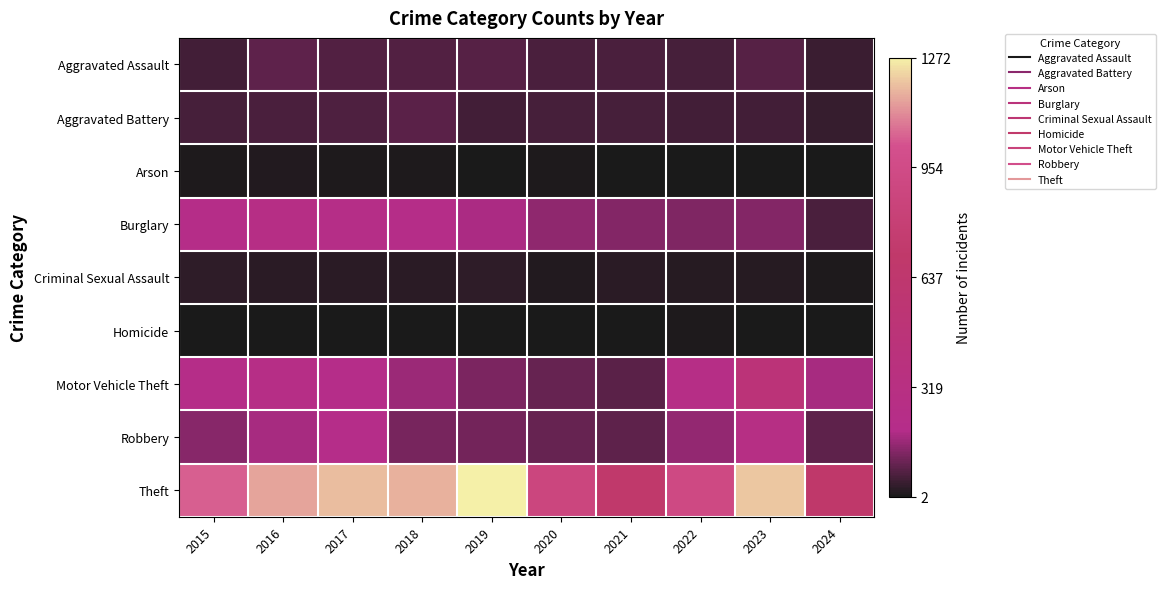

Reading left to right, what are all the values shown in this chart?

Aggravated Assault: 2015=56	2016=88	2017=72	2018=72	2019=80	2020=62	2021=66	2022=61	2023=79	2024=42
Aggravated Battery: 2015=60	2016=66	2017=71	2018=86	2019=53	2020=57	2021=60	2022=56	2023=56	2024=40
Arson: 2015=10	2016=12	2017=7	2018=7	2019=5	2020=7	2021=6	2022=3	2023=2	2024=5
Burglary: 2015=216	2016=266	2017=237	2018=218	2019=182	2020=146	2021=133	2022=130	2023=134	2024=65
Criminal Sexual Assault: 2015=29	2016=26	2017=22	2018=24	2019=31	2020=16	2021=26	2022=21	2023=18	2024=8
Homicide: 2015=5	2016=4	2017=4	2018=4	2019=4	2020=5	2021=6	2022=7	2023=3	2024=2
Motor Vehicle Theft: 2015=212	2016=259	2017=208	2018=163	2019=123	2020=99	2021=82	2022=259	2023=472	2024=176
Robbery: 2015=139	2016=178	2017=202	2018=121	2019=116	2020=97	2021=88	2022=151	2023=284	2024=89
Theft: 2015=1041	2016=1151	2017=1188	2018=1170	2019=1272	2020=884	2021=716	2022=920	2023=1203	2024=687